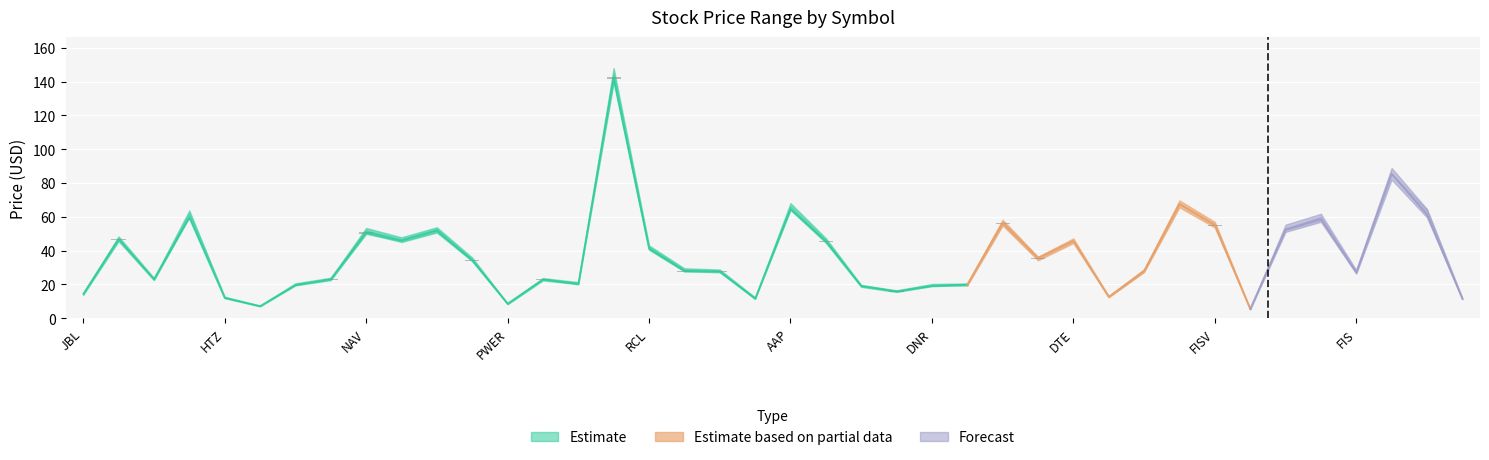

At which label is Low closest to 73?

ARG